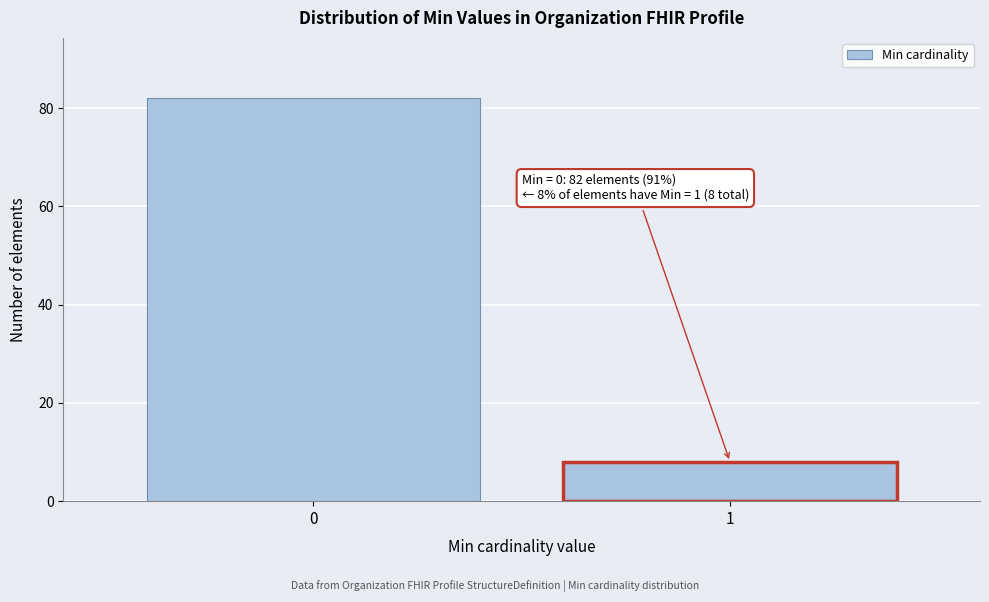

Reading left to right, what are all the values shown in this chart?

82	8